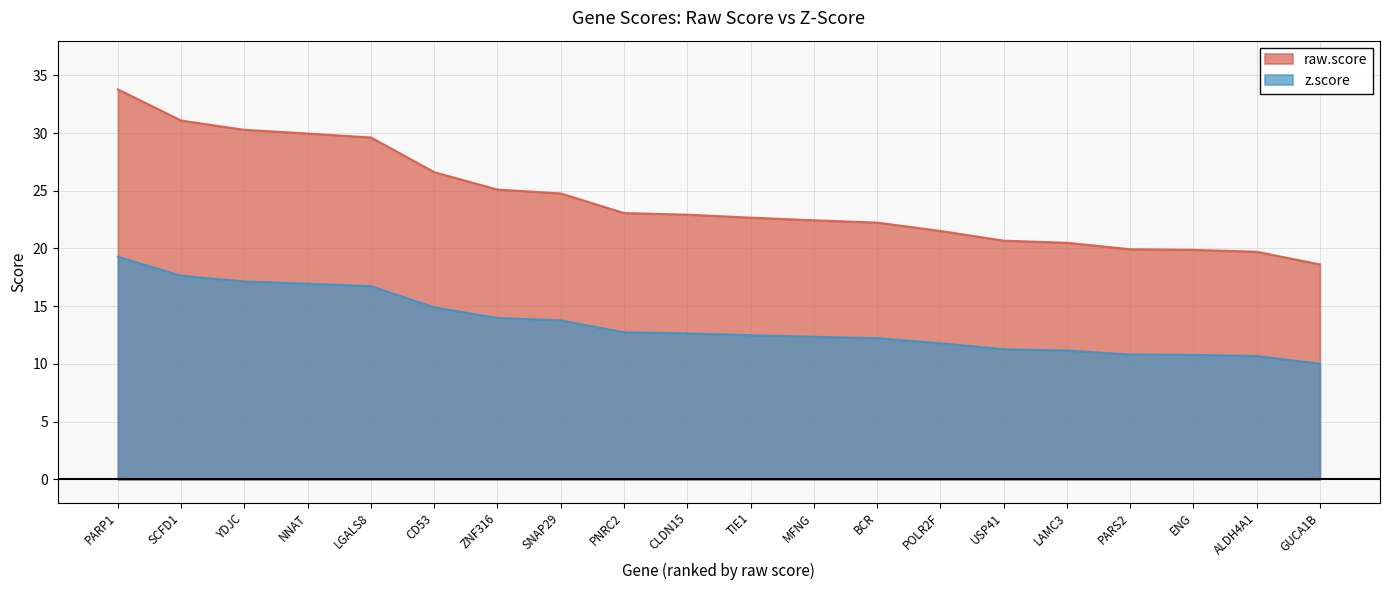

How many values in the z.score series exceed 12?

13